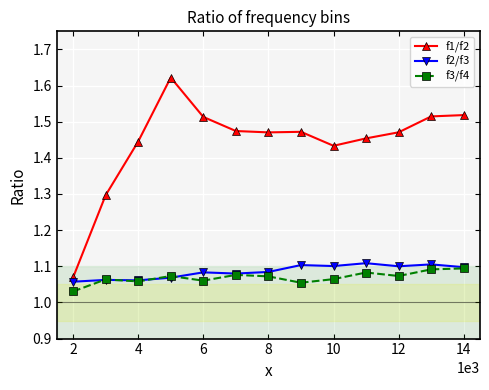

Which series has the largest range (max minus min)?

f1/f2